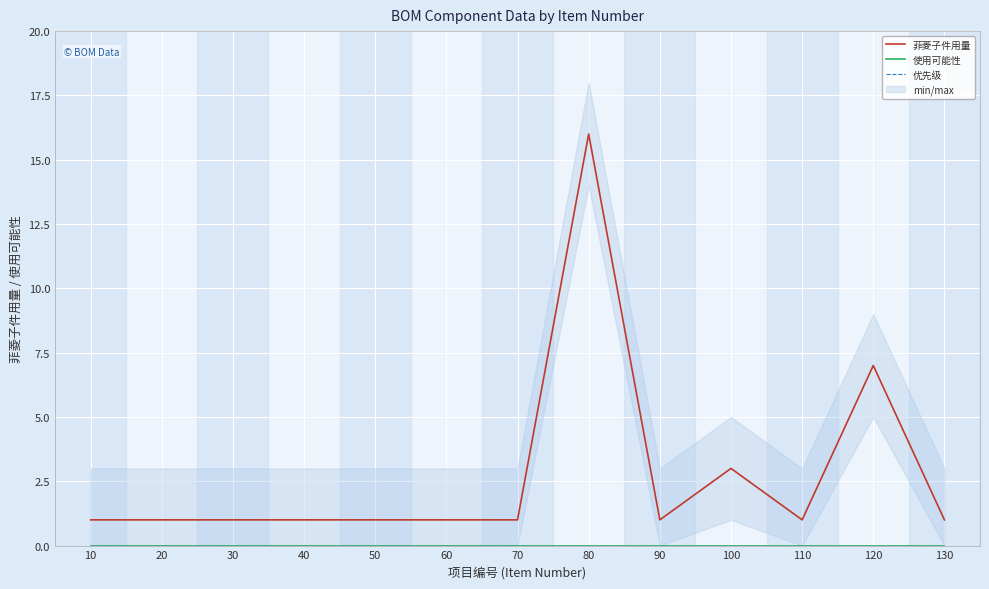

At how many categories does at least one series exceed 14?

1